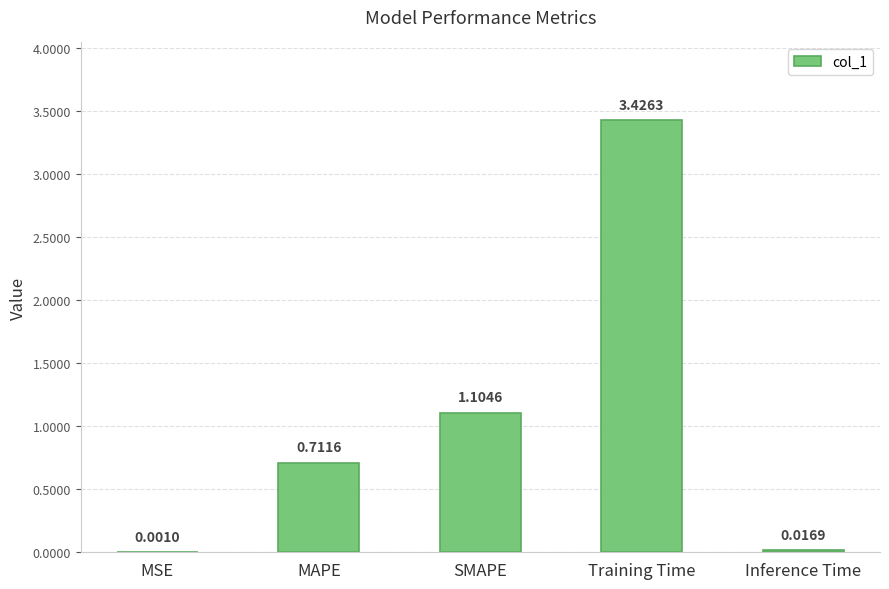

Which category has the highest value across all series?

Training Time